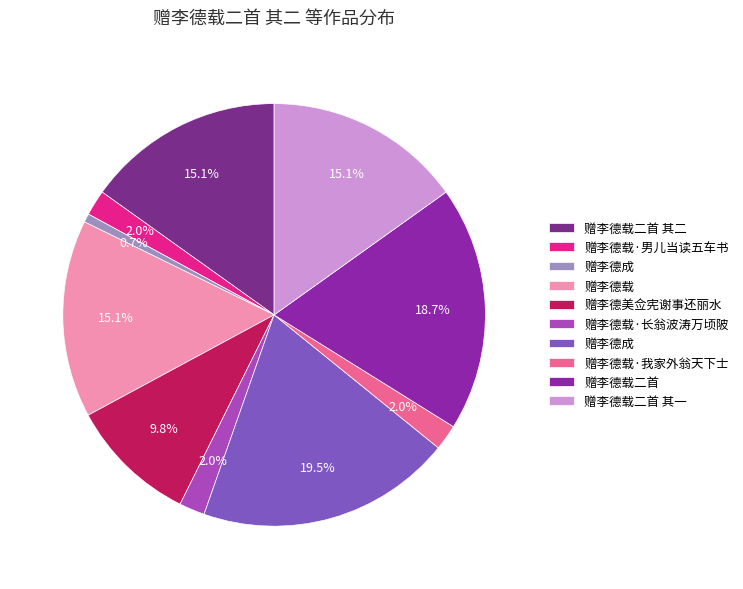

Which slice is the smallest?

赠李德成